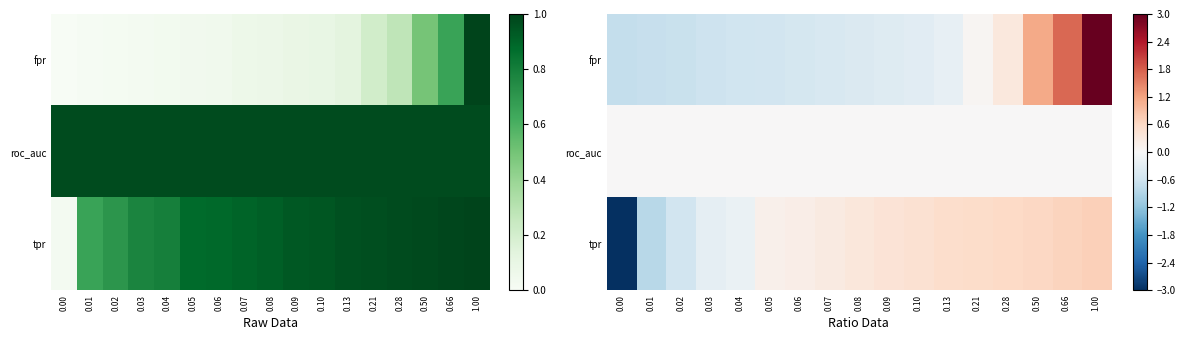

How many negative values does the tpr series have?

5